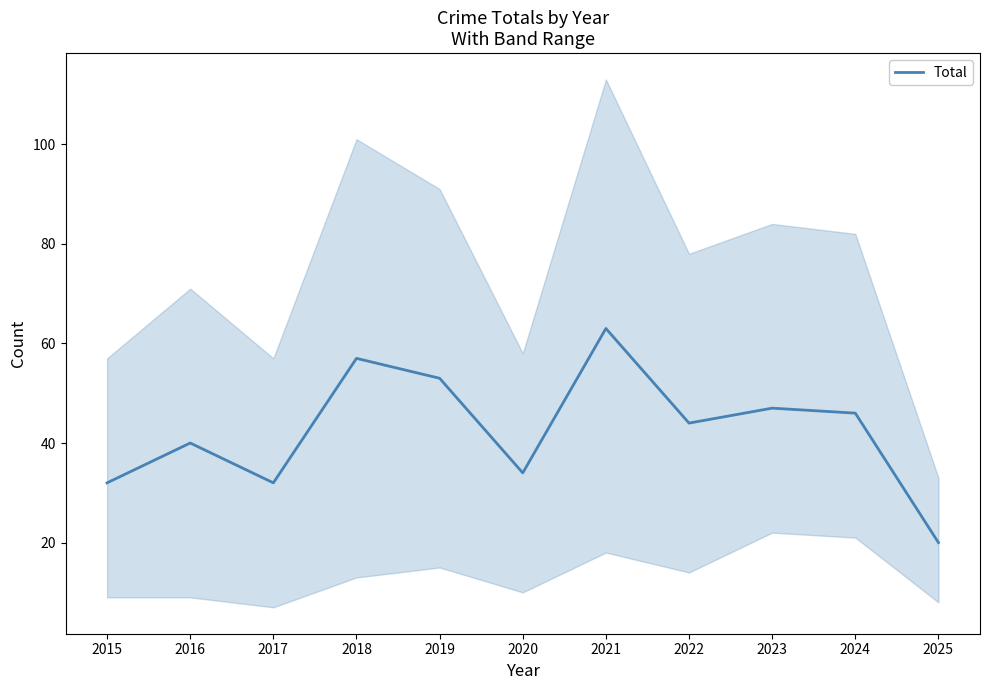

What is the difference between the second highest and minimum values?

37